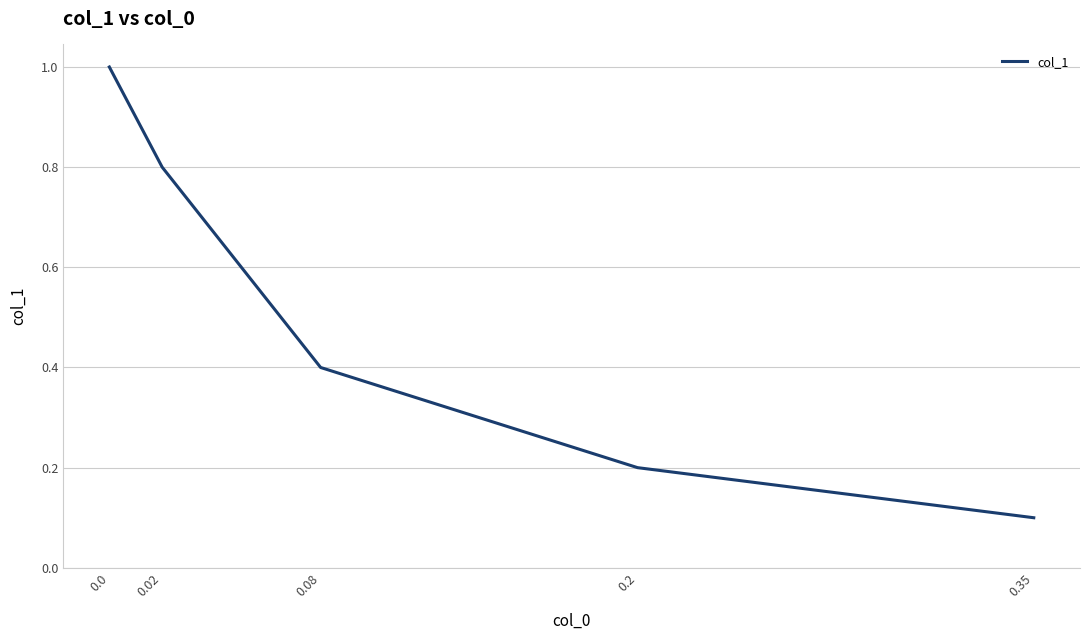

True or false: the data shows 0.2 at 0.35.

False